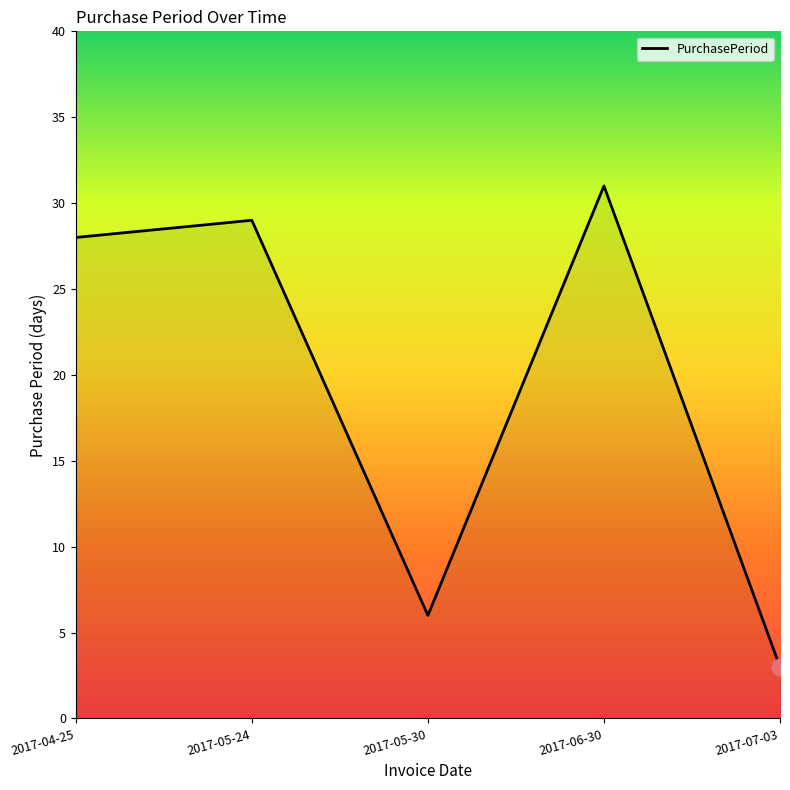

Reading left to right, list all the values displayed in this chart.

28	29	6	31	3